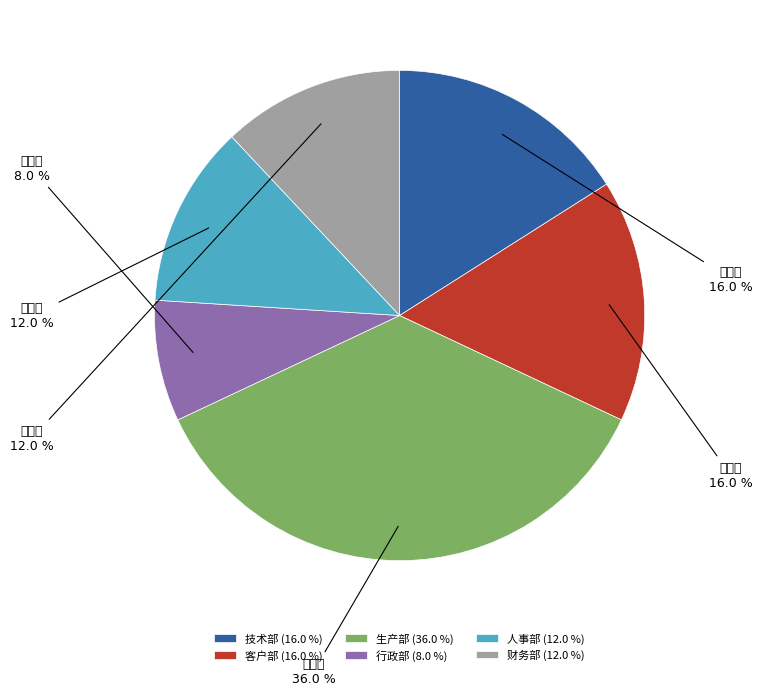

How many segments does this pie chart have?

6